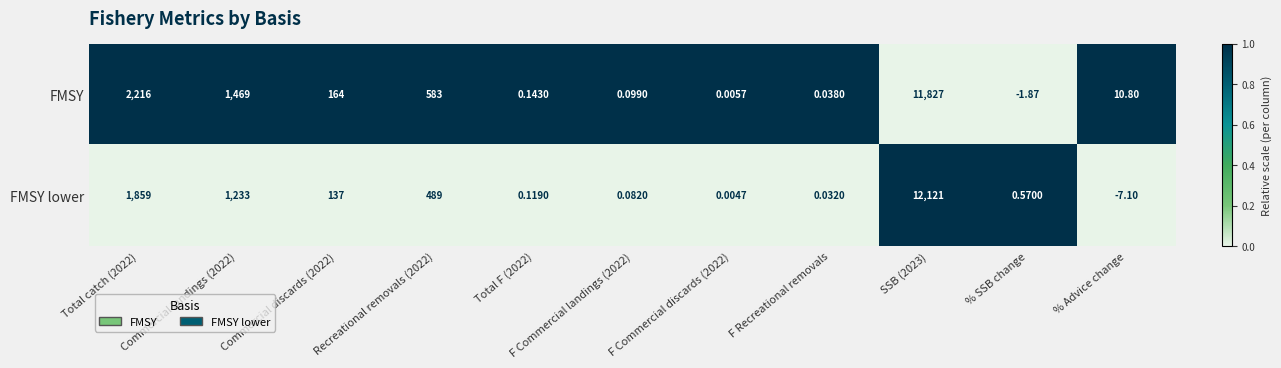

Which category has the lowest value in the FMSY series?

% SSB change